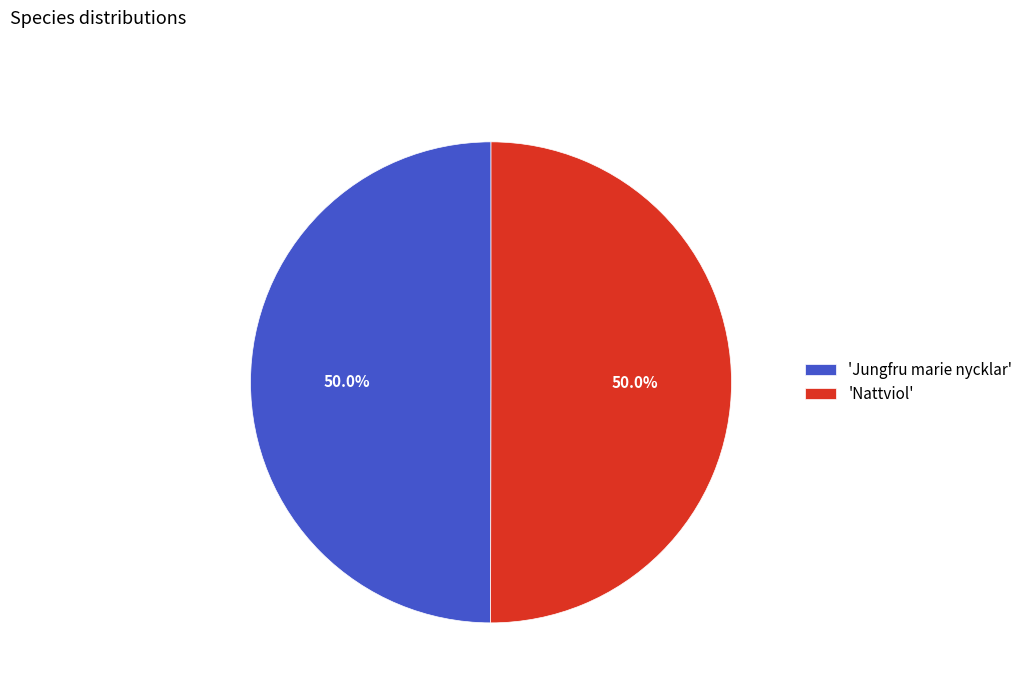

Count the number of slices in the pie.

2